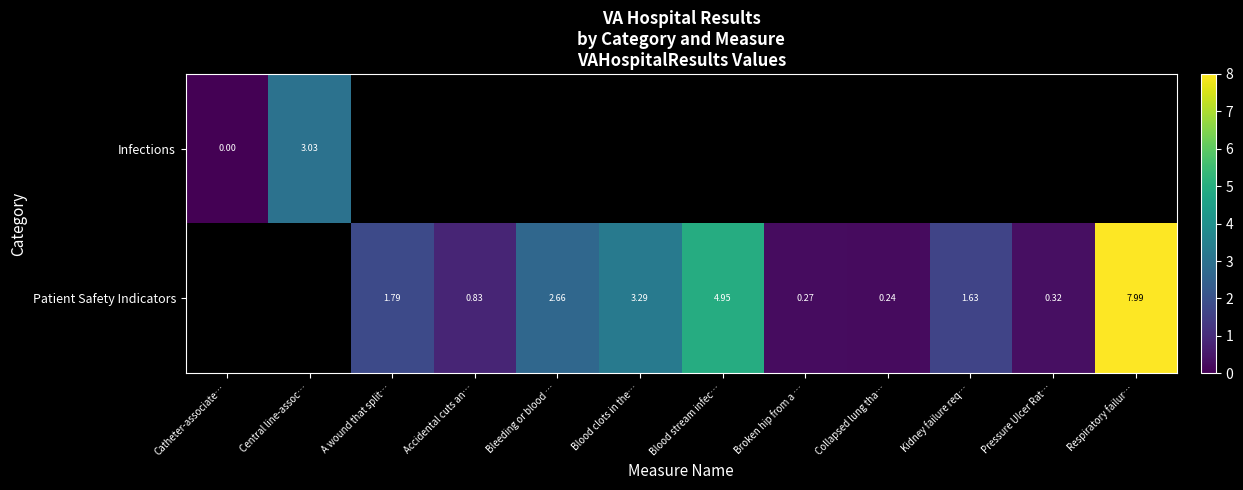

Is the value of Patient Safety Indicators at Respiratory failur… greater than the value of Infections at Central line-assoc…?

Yes